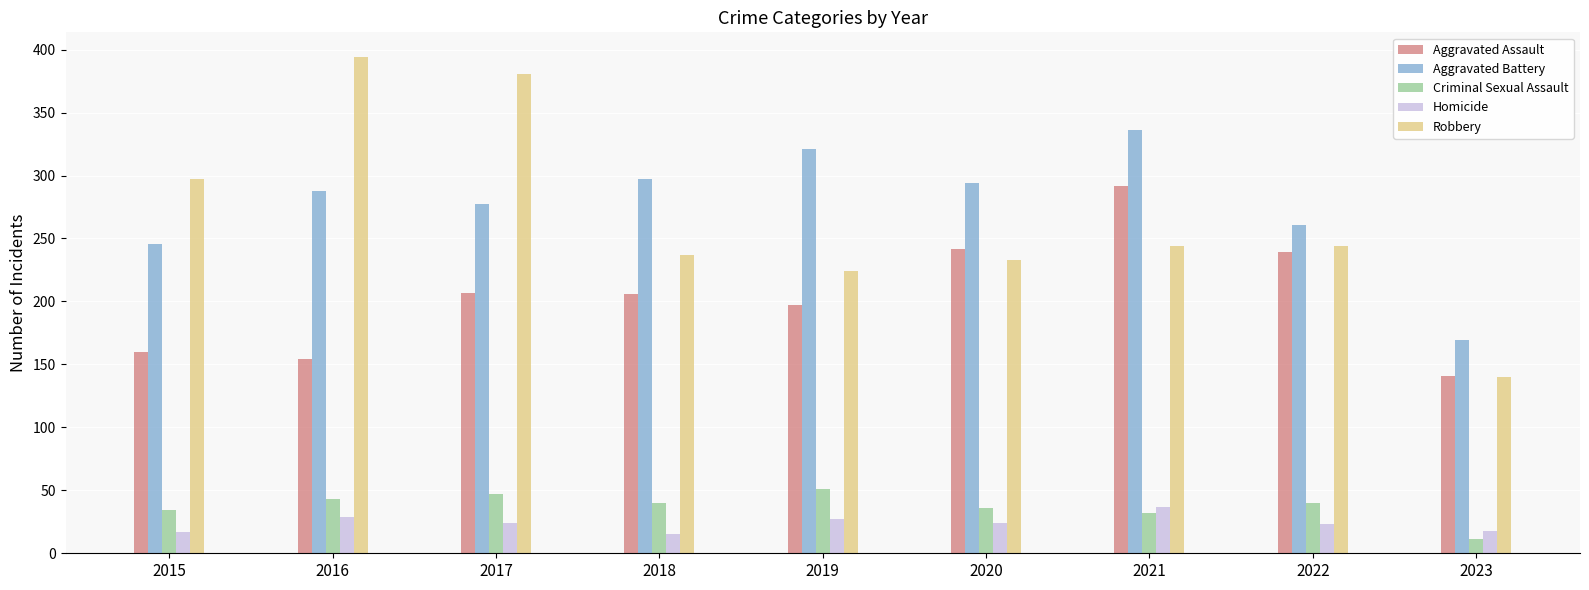

At 2019, list the series in order from largest to smallest.

Aggravated Battery, Robbery, Aggravated Assault, Criminal Sexual Assault, Homicide